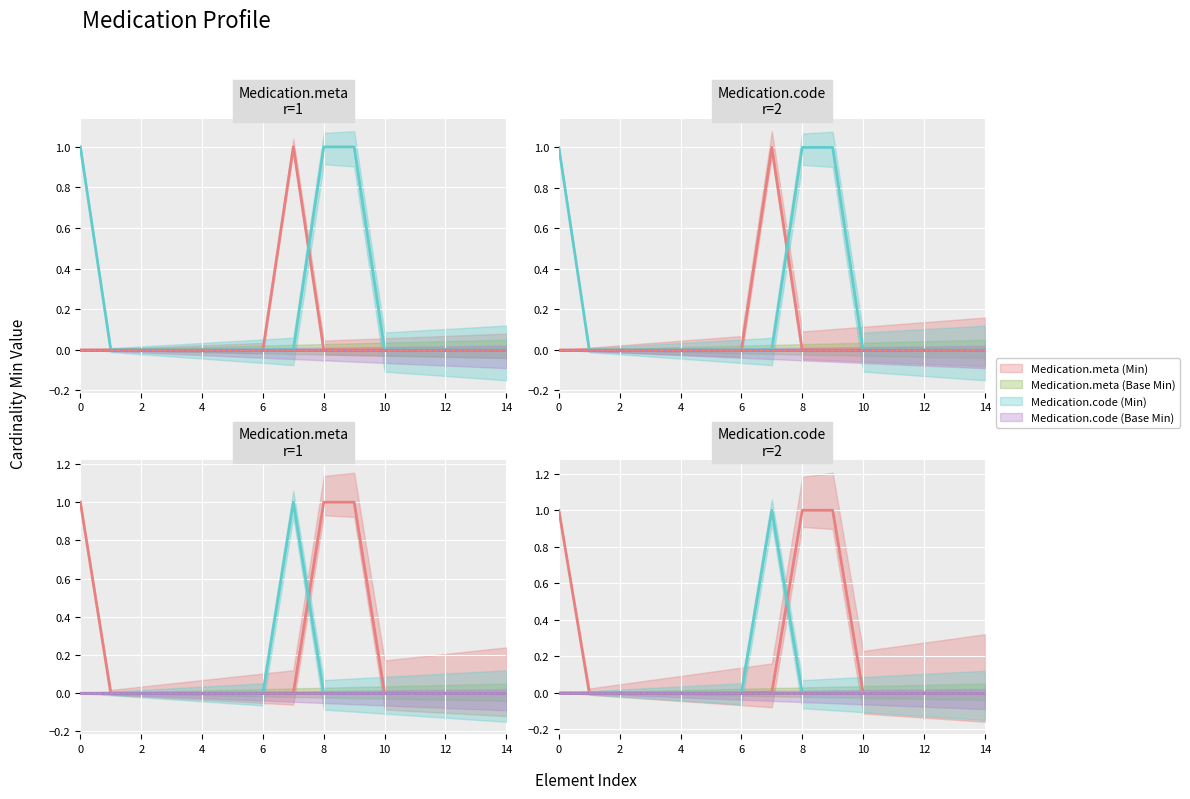

How many times do Medication.meta (Min) and Medication.code (Min) cross each other?

1